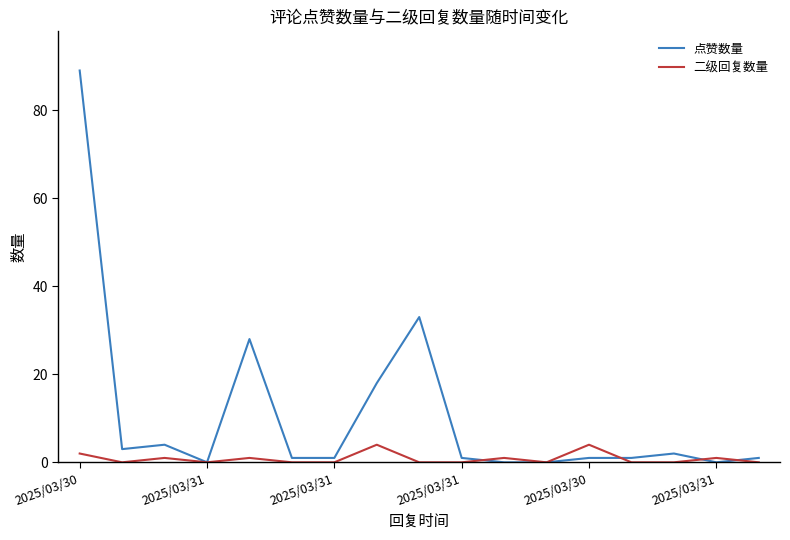

What is the difference between the maximum and minimum values in the 点赞数量 series?

89